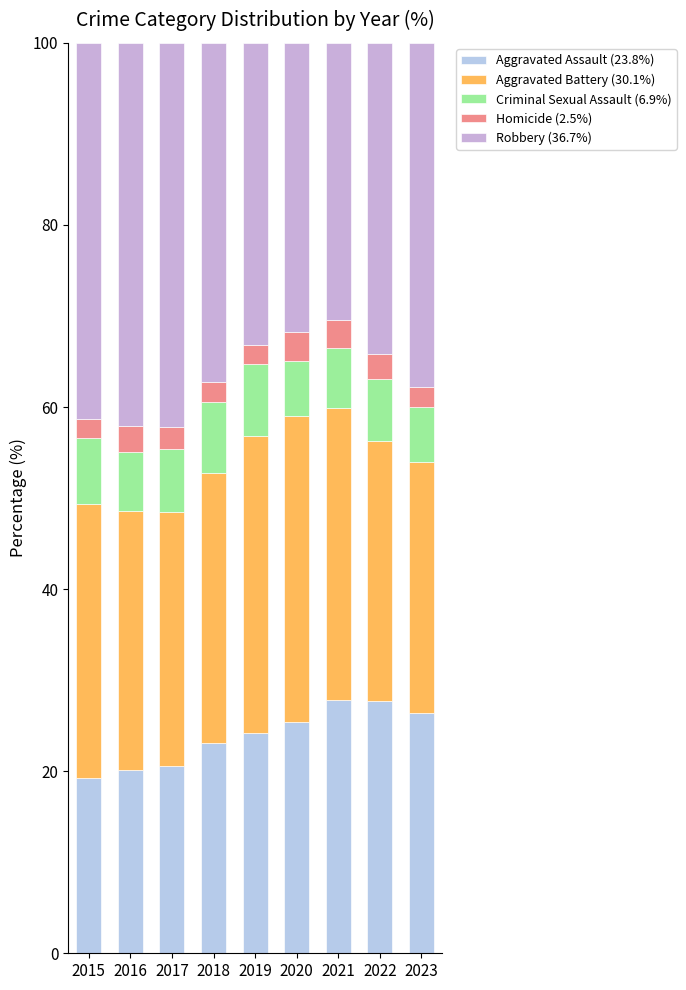

How many series are shown in this chart?

5